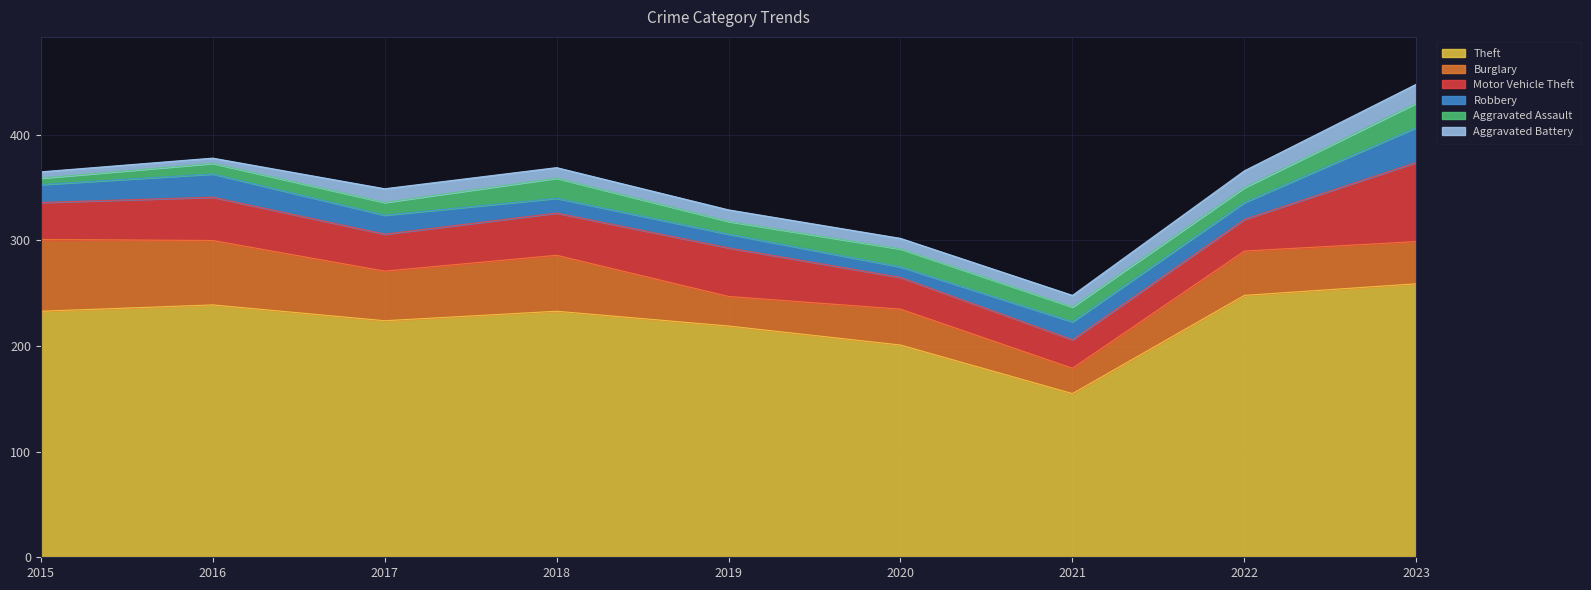

True or false: Theft and Aggravated Battery cross at least once.

False